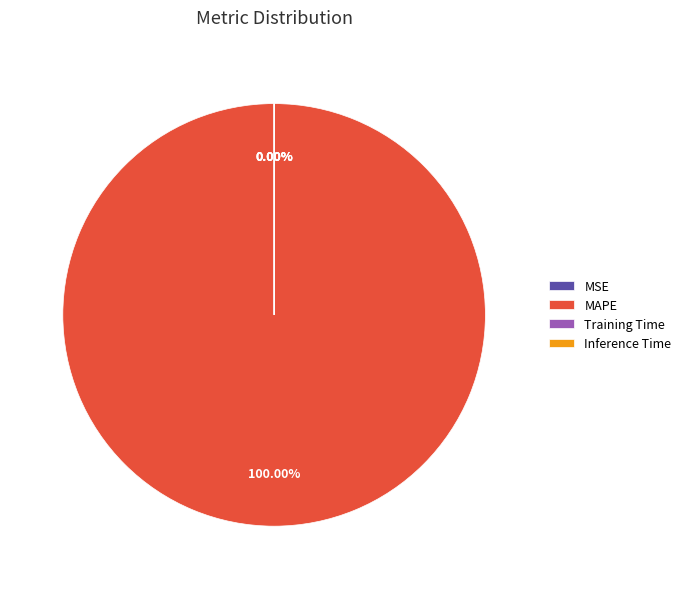

Does MAPE represent more than half of the total?

Yes